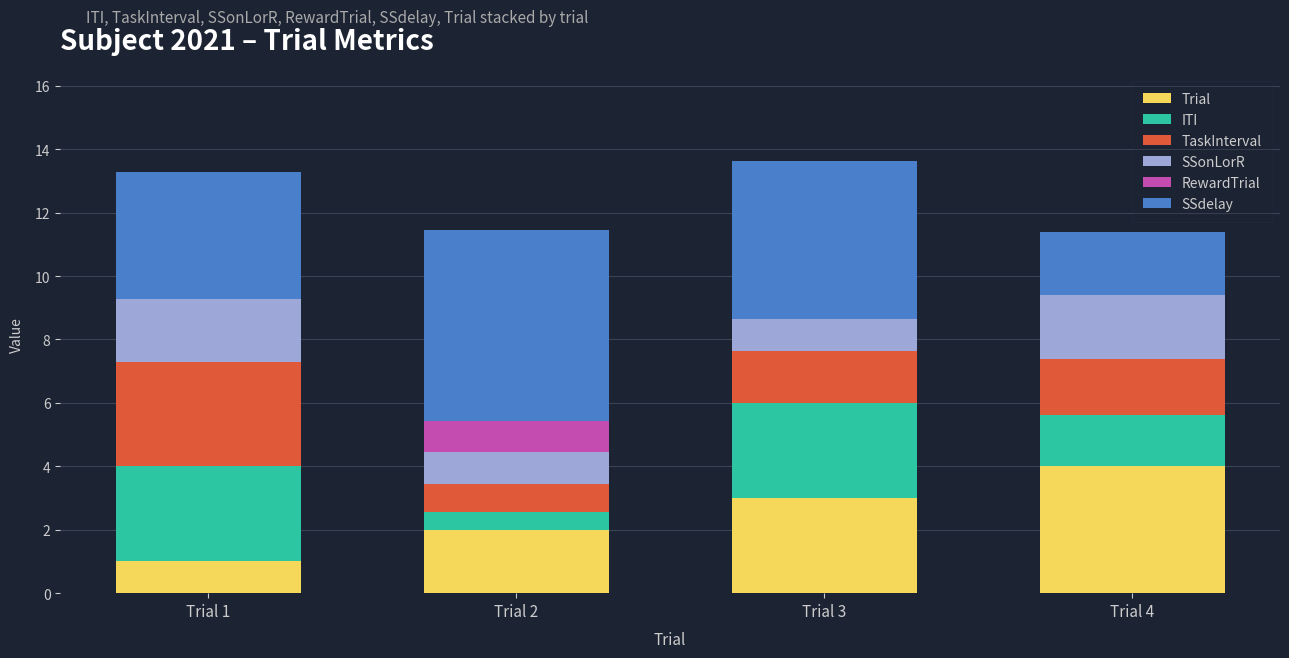

How many distinct data groups are displayed?

6